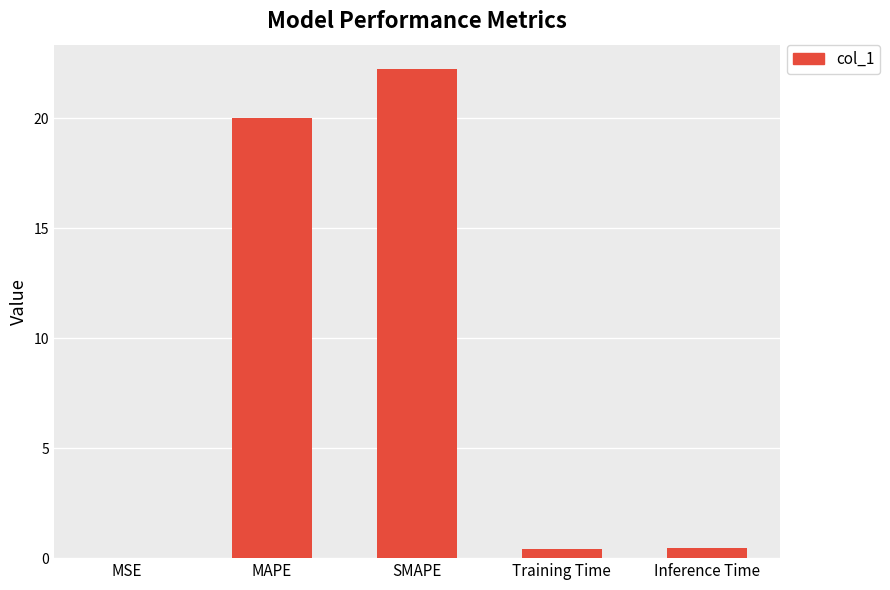

The value at MAPE is 20.0. True or false?

True